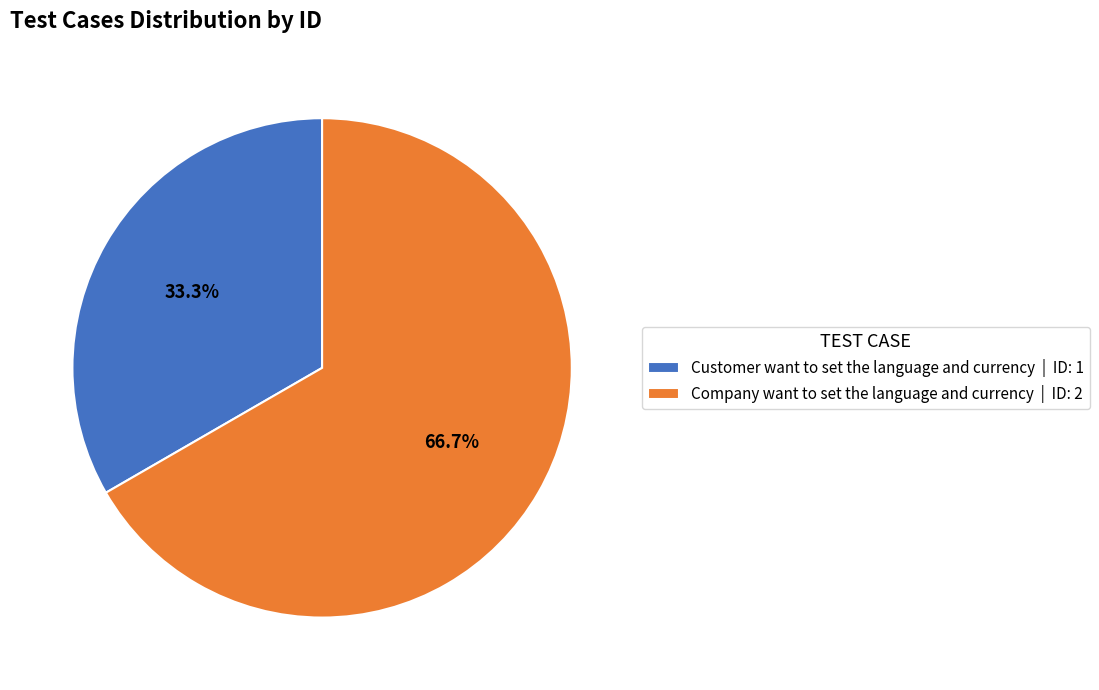

Does any single category account for the majority?

Yes